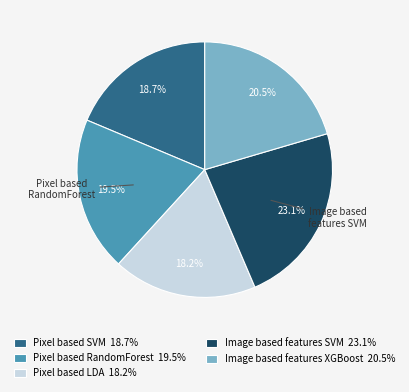

Count the number of slices in the pie.

5